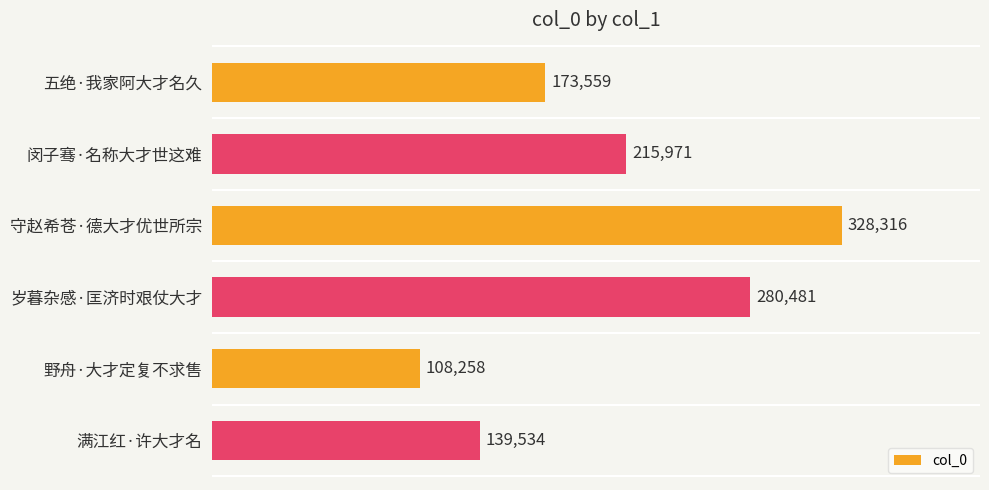

Which has a higher value, 五绝·我家阿大才名久 or 守赵希苍·德大才优世所宗?

守赵希苍·德大才优世所宗